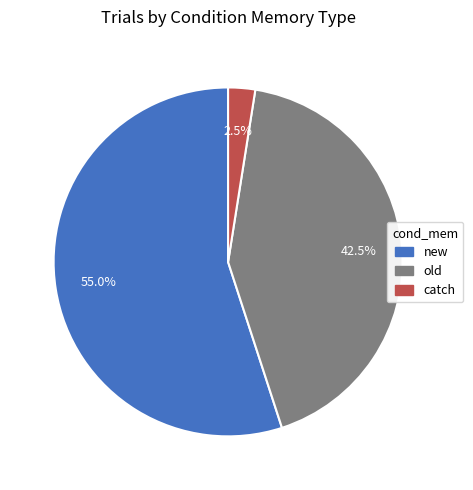

Is it true that new is 61% of the pie?

False